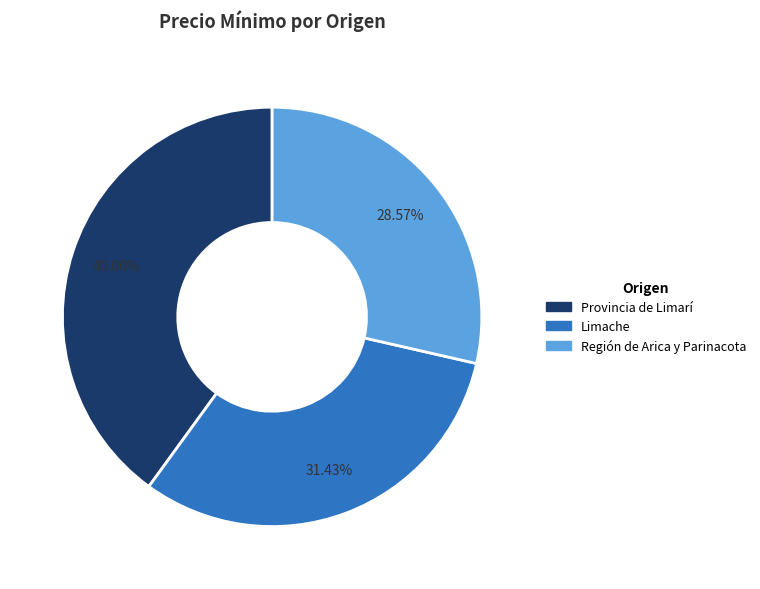

What percentage is the Provincia de Limarí slice, to the nearest percent?

40%